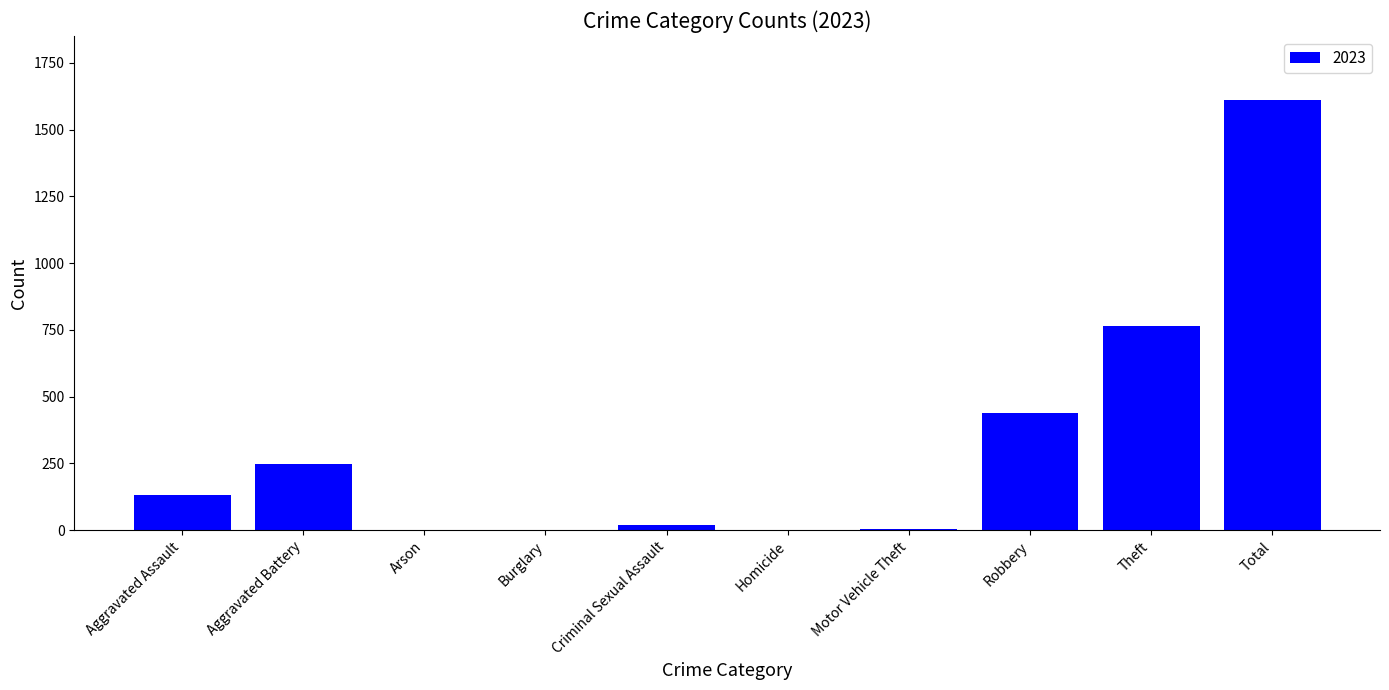

The chart shows a value of 130 at Aggravated Assault. True or false?

True